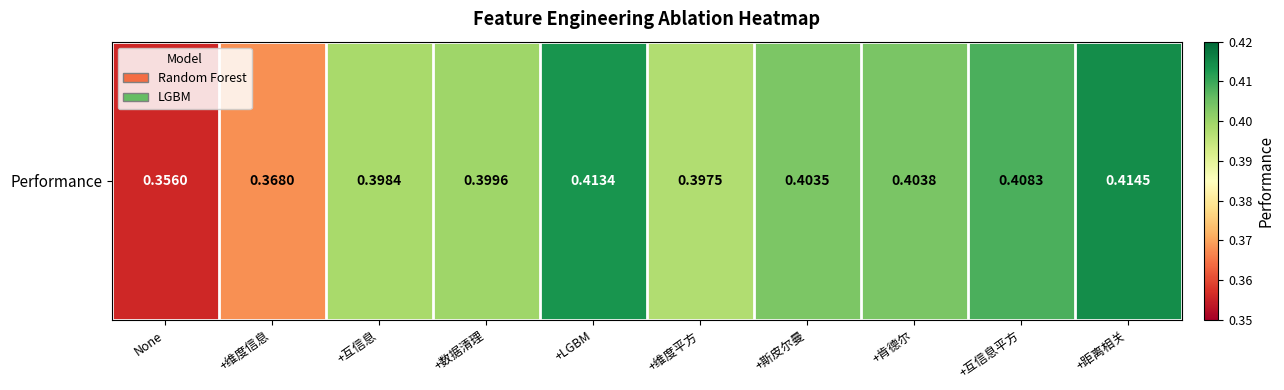

Reading left to right, list all the values displayed in this chart.

0.4	0.4	0.4	0.4	0.4	0.4	0.4	0.4	0.4	0.4